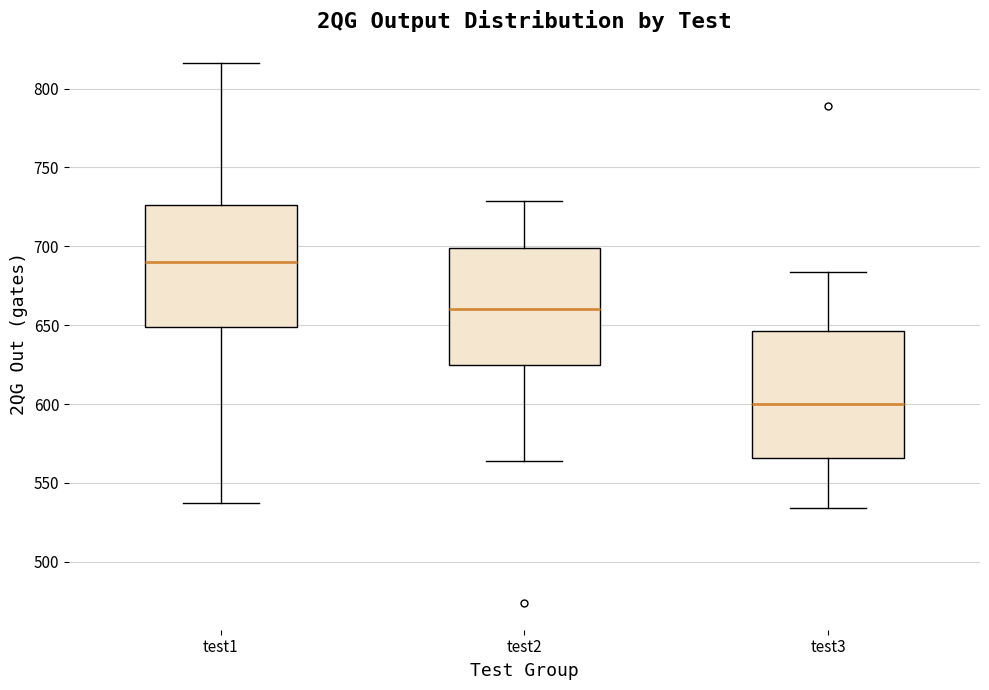

Reading left to right, read every box against the y-axis: the position of its median line, the range the box covers, and the ends of its whiskers. The values are not printed on the chart, so give them approximately, as read against the axis.

test1: median 690, box 650 to 725, whiskers 535 to 815
test2: median 660, box 625 to 700, whiskers 565 to 730
test3: median 600, box 565 to 645, whiskers 535 to 685